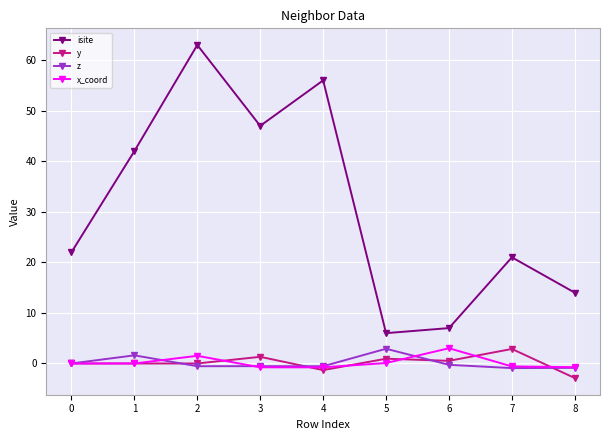

What is the minimum value shown in the chart?

-2.9